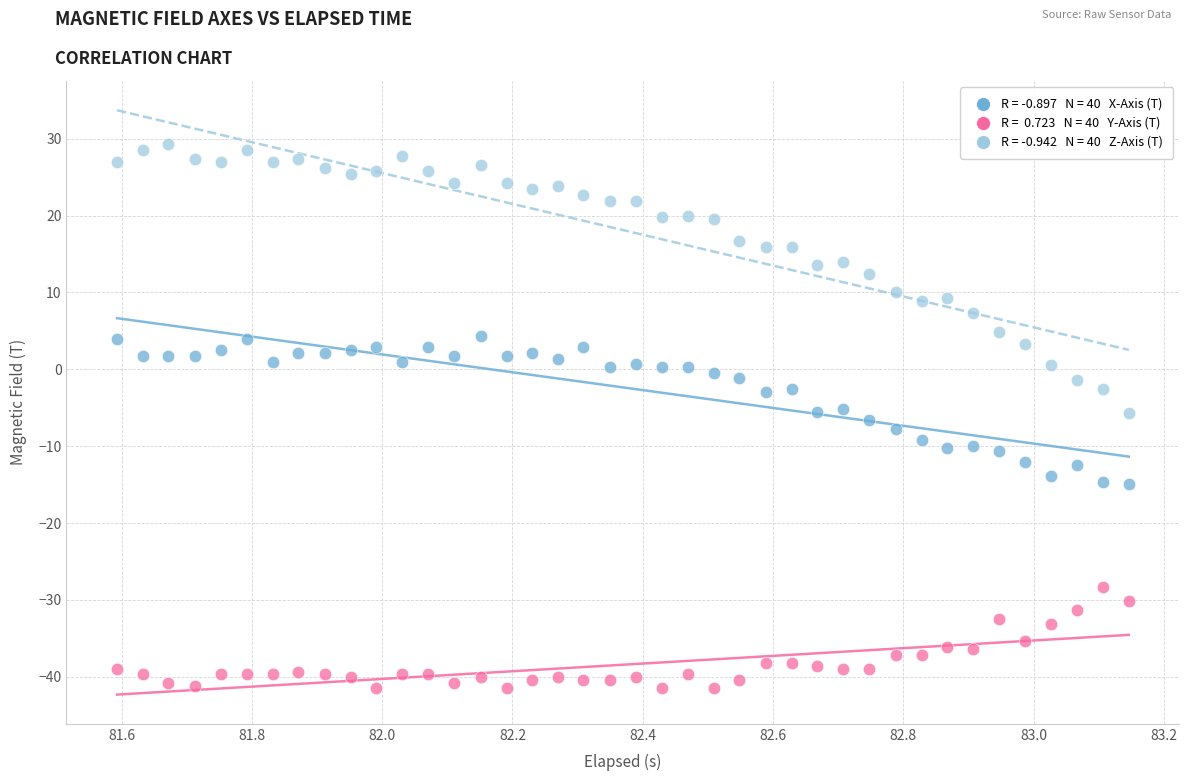

Across all data points, what is the range of Y values (max minus min)?

70.9